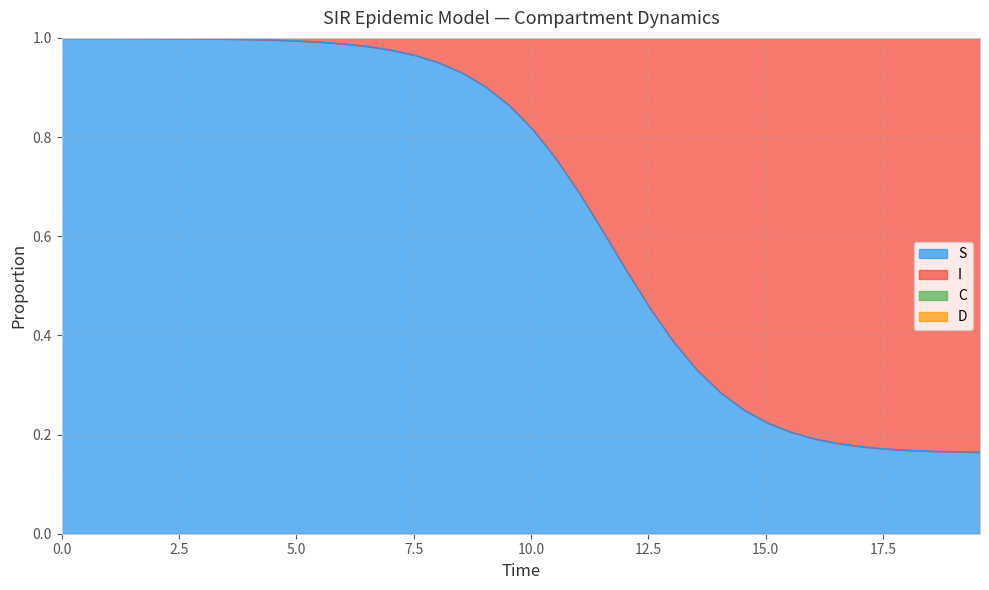

At how many categories does at least one series exceed 0?

40